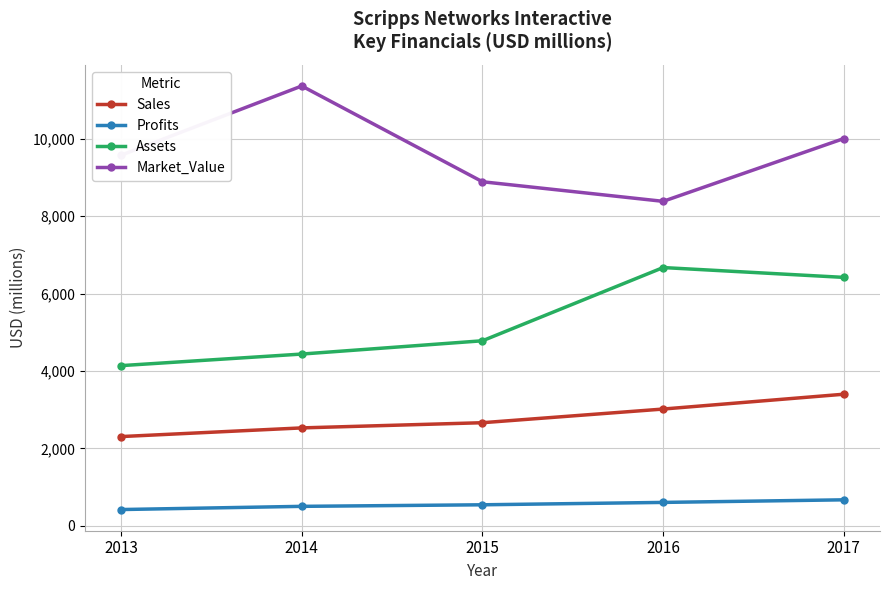

What is the difference between the highest and lowest values at 2014?

10855.9